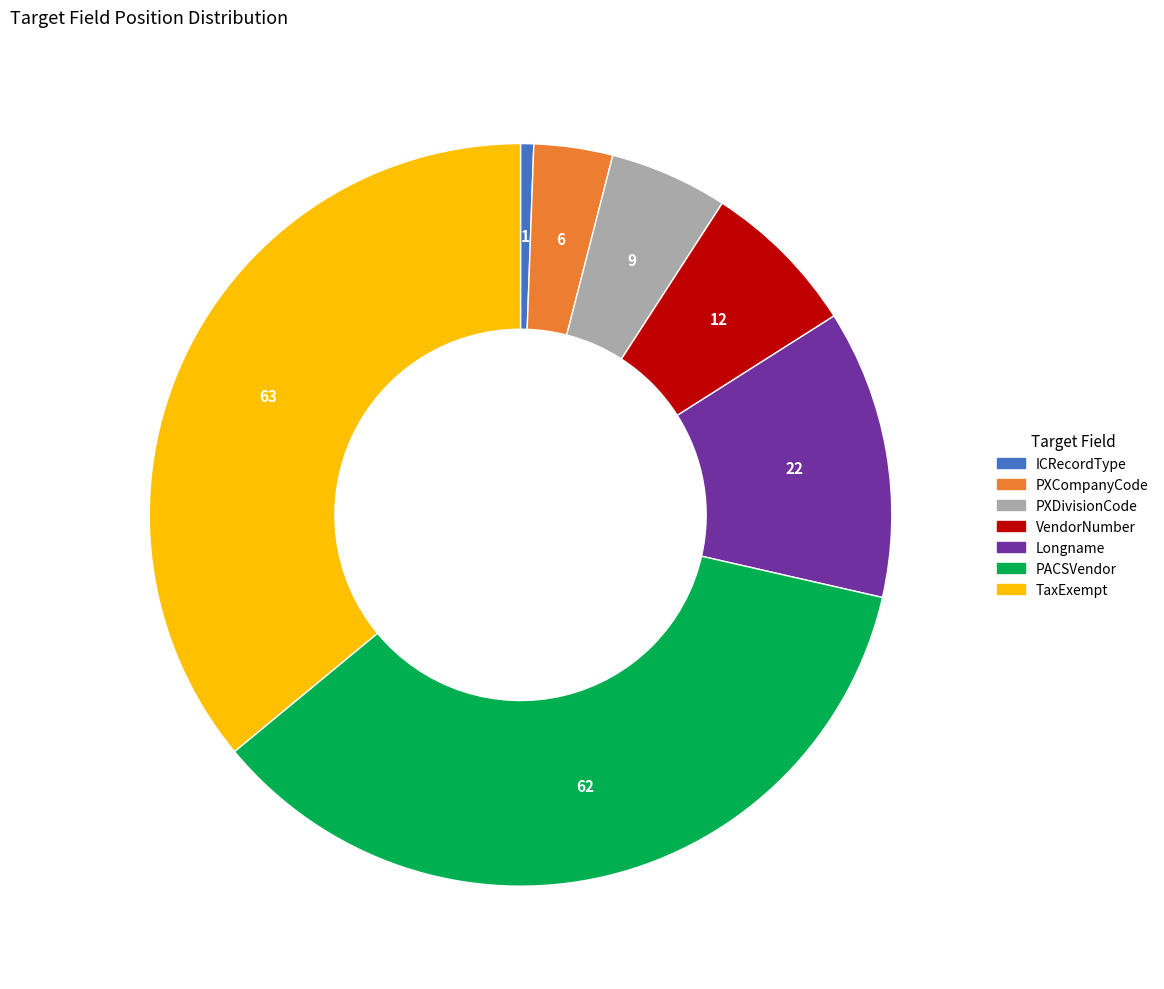

Combined, do VendorNumber and PXDivisionCode account for over 50%?

No